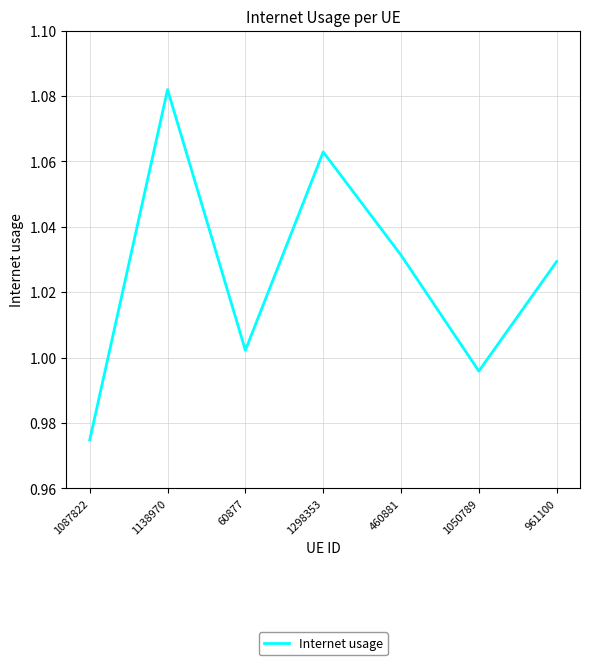

Which label corresponds to the smallest value in the chart?

1087822